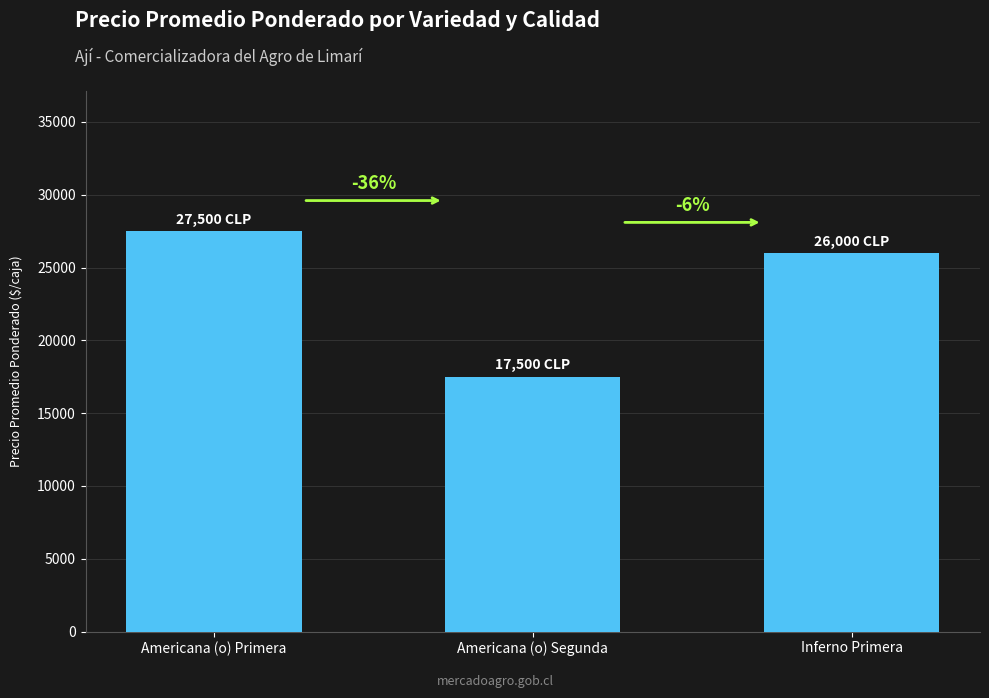

What position from the right is Americana (o) Primera?

3